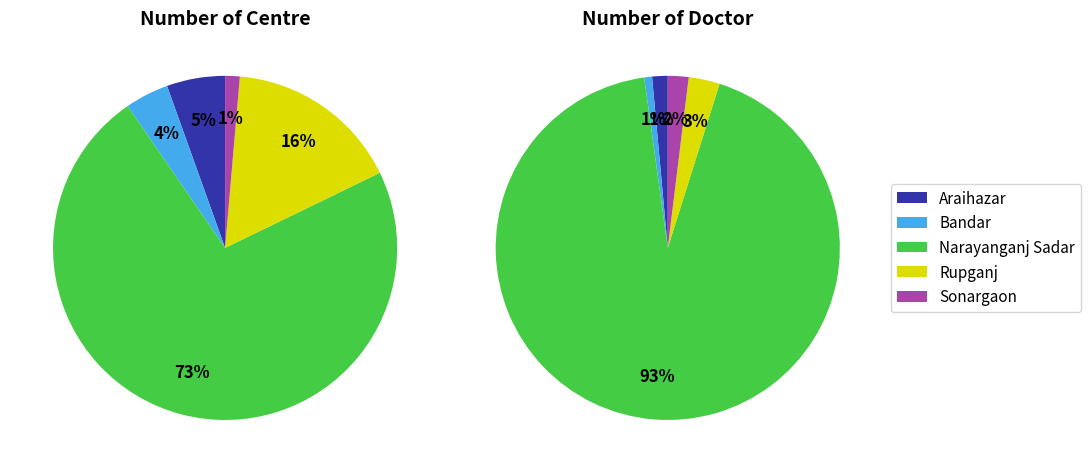

Which slice is the largest?

Narayanganj Sadar